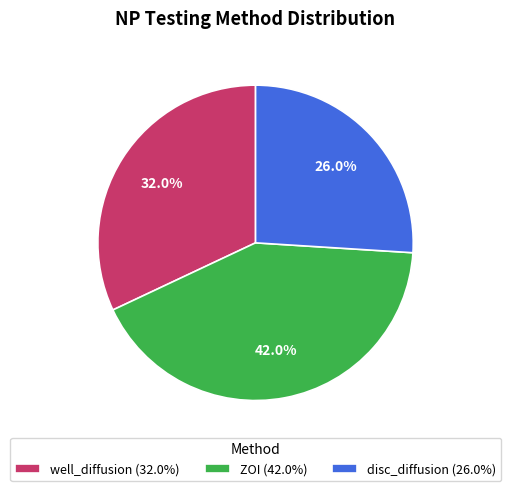

Rank the categories by value from lowest to highest.

disc_diffusion, well_diffusion, ZOI